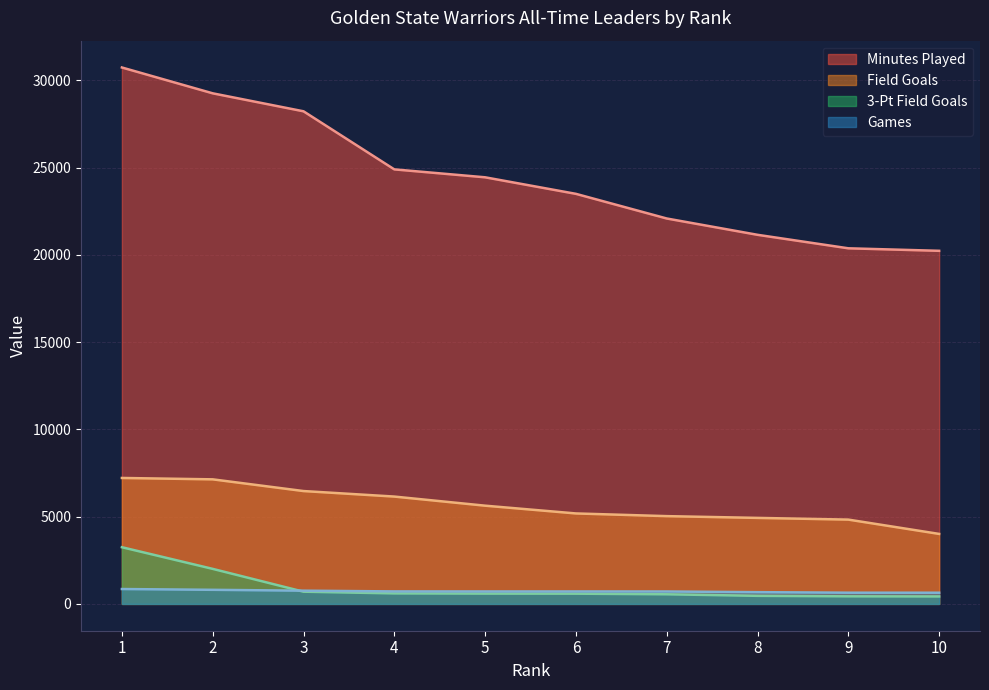

True or false: Games and Field Goals intersect in this chart.

False